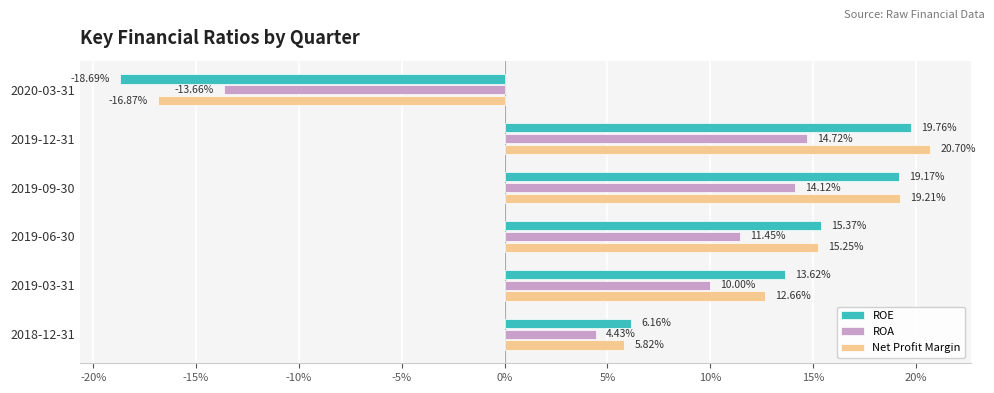

What are all the series names shown in the legend?

ROE, ROA, Net Profit Margin